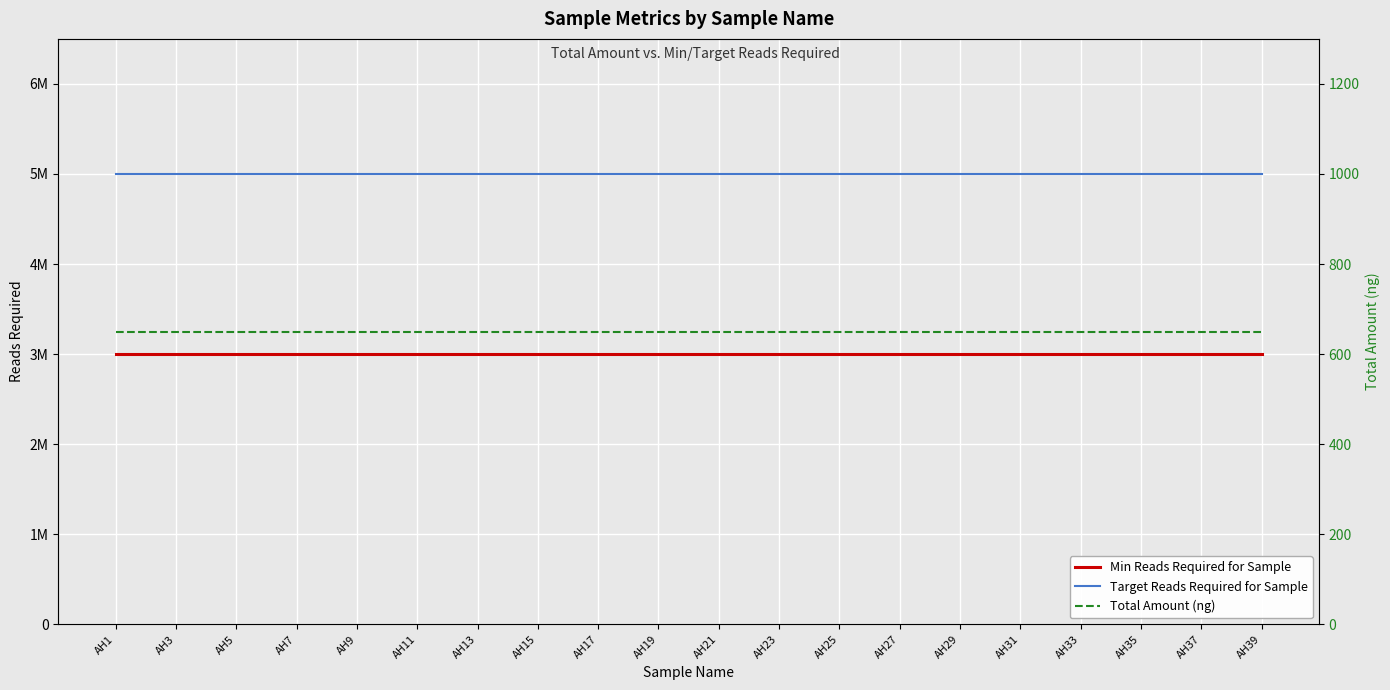

At which category is the sum across all series the highest?

AH1